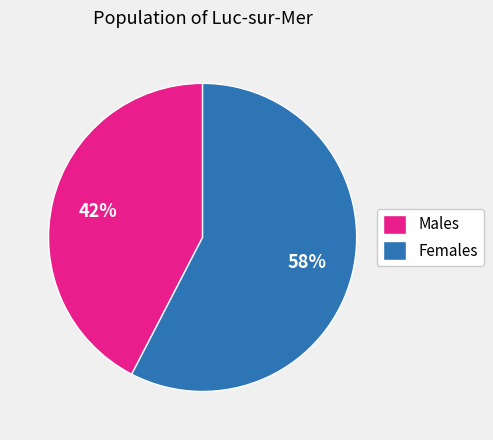

Does any single category account for the majority?

Yes